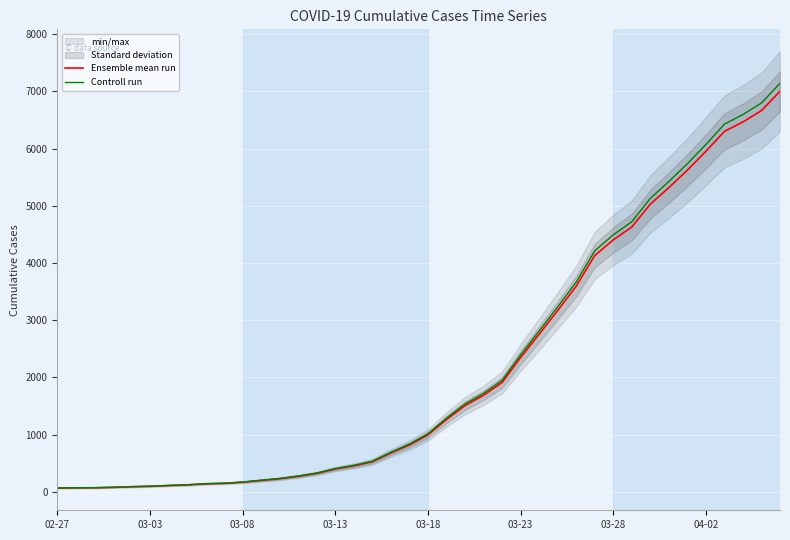

True or false: Controll run has a value of 5734.4 at 34.

True